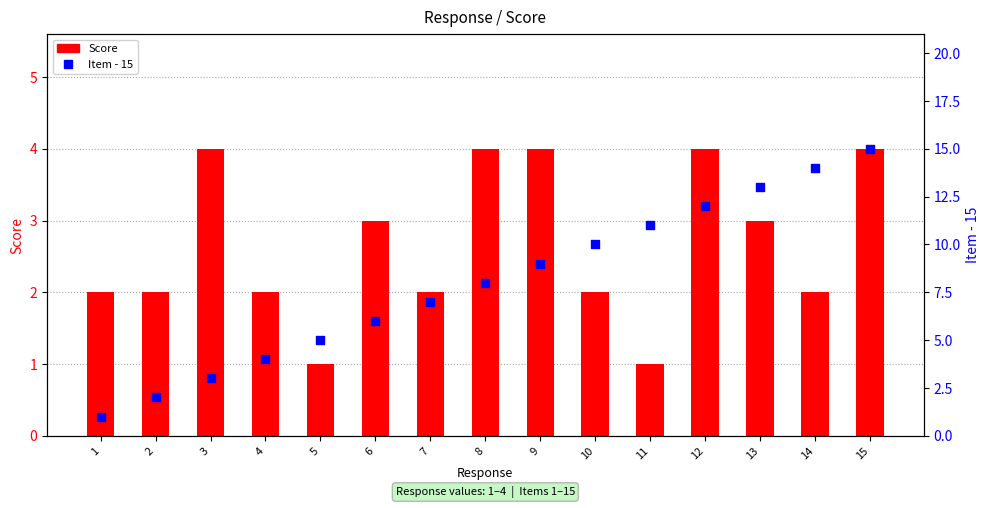

Which series reaches the maximum Y coordinate?

Item - 15